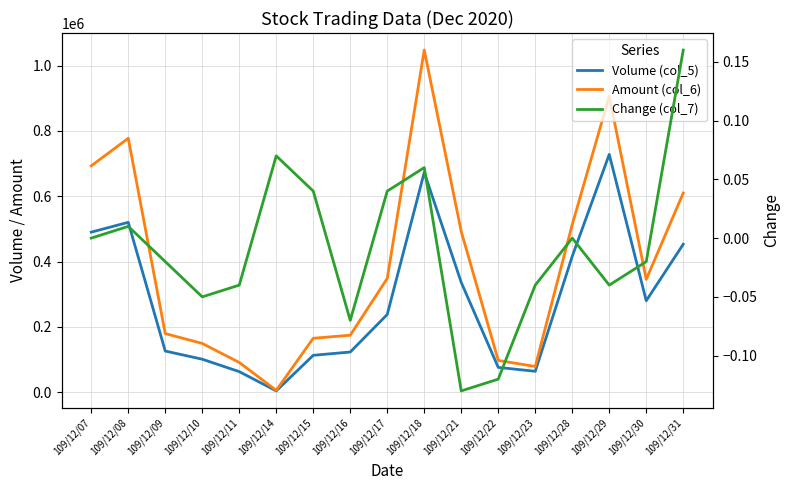

Reading right to left, list all the values displayed in this chart.

Volume (col_5): 453000.0	280000.0	728000.0	416000.0	64000.0	76000.0	336000.0	673000.0	238000.0	123000.0	113000.0	4000.0	63000.0	101000.0	126000.0	520000.0	490000.0
Amount (col_6): 609670.0	345400.0	906400.0	513210.0	78720.0	97300.0	491970.0	1047340.0	348420.0	174480.0	165120.0	5800.0	91030.0	149270.0	179440.0	777260.0	692960.0
Change (col_7): 0.2	-0.0	-0.0	0.0	-0.0	-0.1	-0.1	0.1	0.0	-0.1	0.0	0.1	-0.0	-0.1	-0.0	0.0	0.0